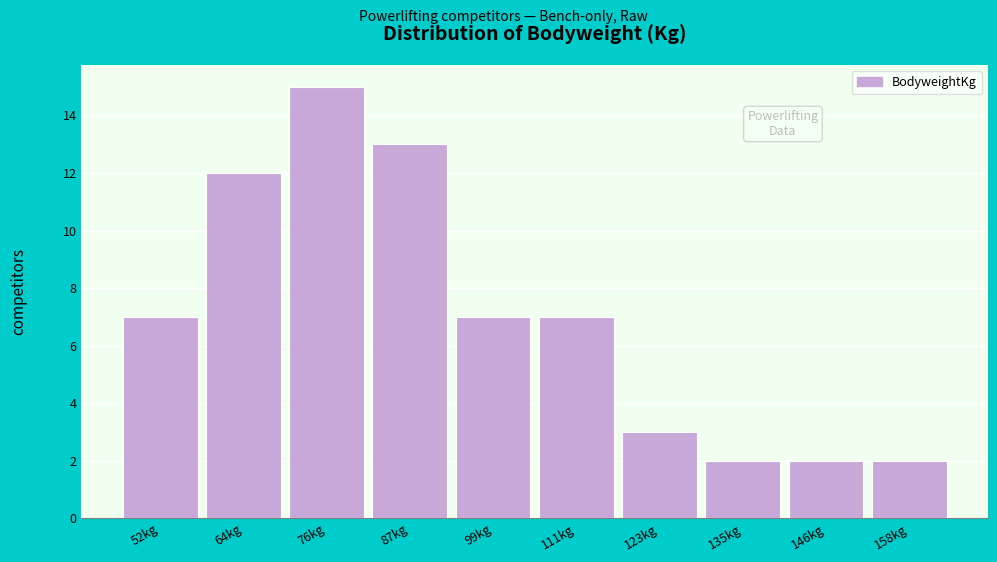

Reading right to left, what are all the values shown in this chart?

2	2	2	3	7	7	13	15	12	7